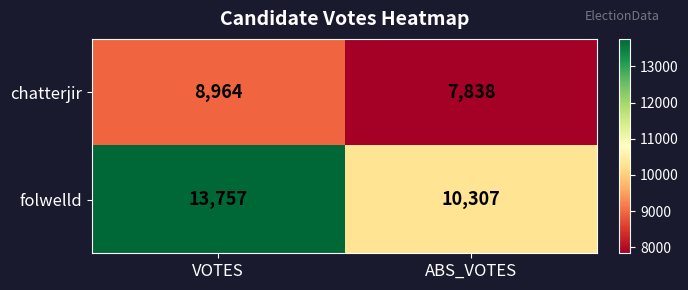

At VOTES, list the series in order from smallest to largest.

chatterjir, folwelld